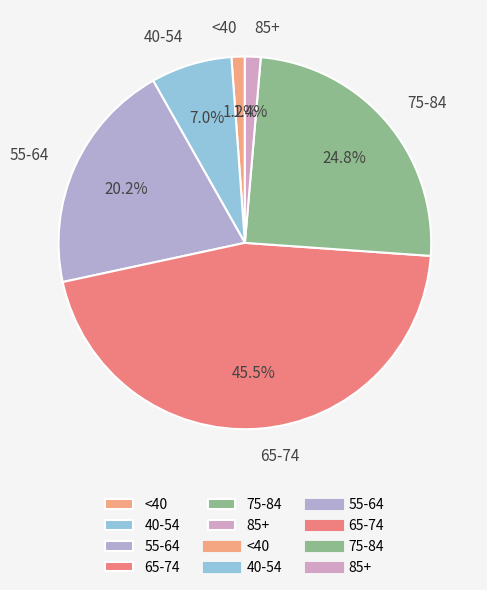

Which has a higher value, 65-74 or 55-64?

65-74